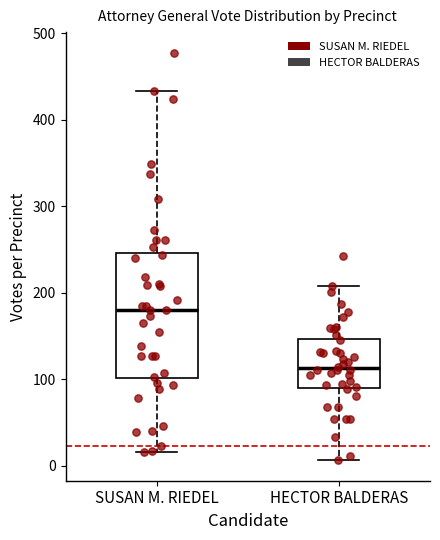

Reading left to right, transcribe this box plot: for each box, give where its median line is, the range the box spans, and where its two whiskers end, as read against the y-axis. The values are not printed on the chart, so give them approximately, as read against the axis.

SUSAN M. RIEDEL: median 180, box 100 to 250, whiskers 20 to 430
HECTOR BALDERAS: median 110, box 90 to 150, whiskers 10 to 210